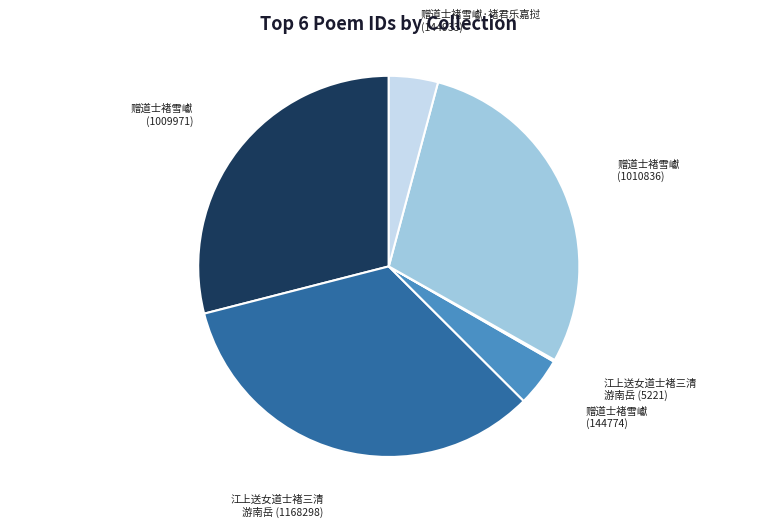

Is there a majority slice in this chart?

No